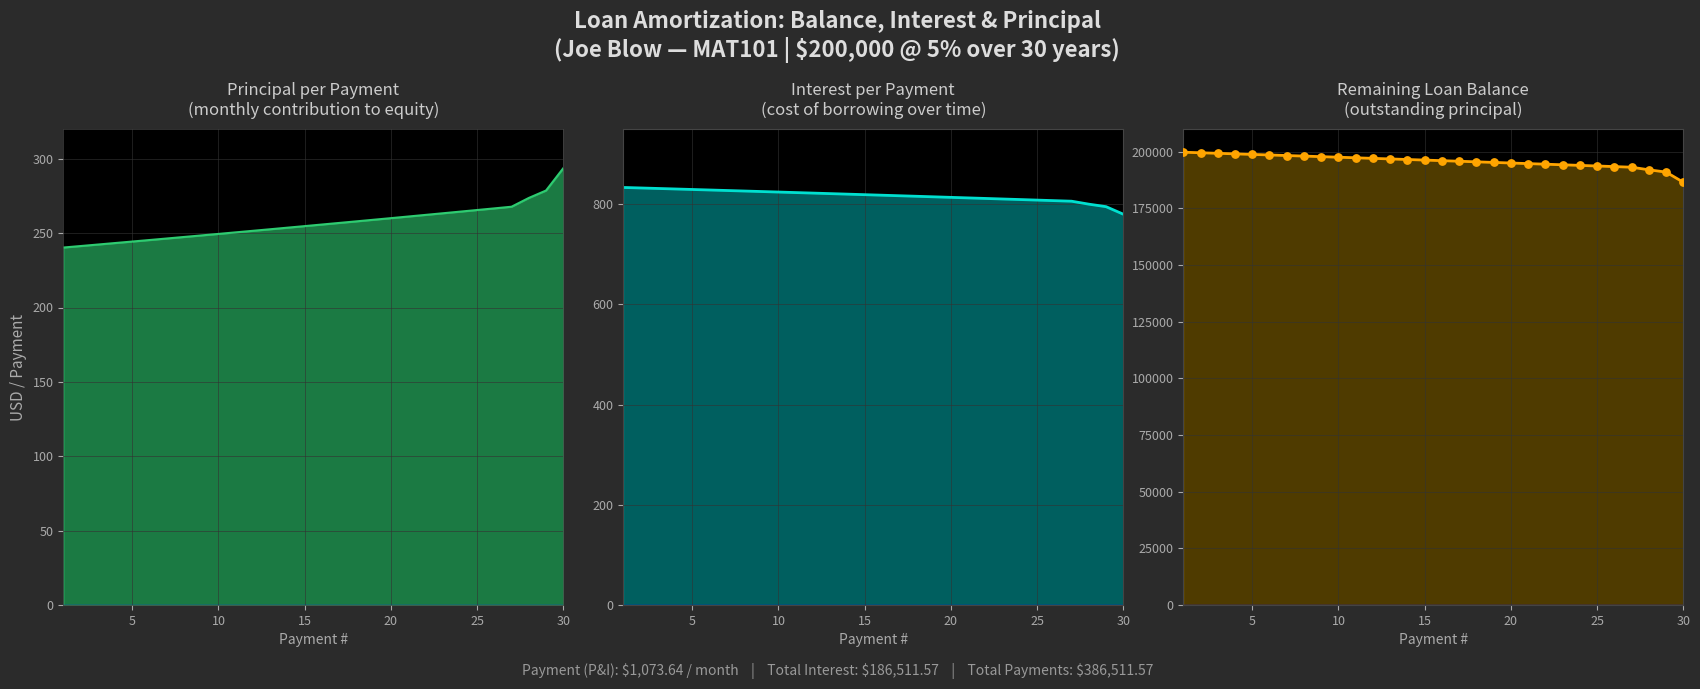

Which series reaches the maximum Y coordinate?

Balance